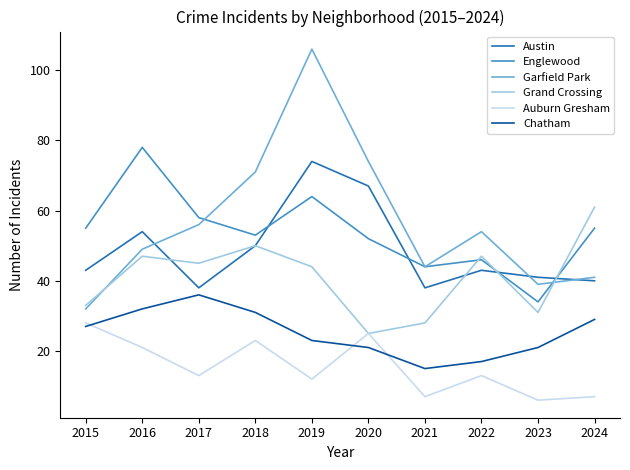

Reading left to right, extract all data points from this chart.

Austin: 2015=43	2016=54	2017=38	2018=50	2019=74	2020=67	2021=38	2022=43	2023=41	2024=40
Englewood: 2015=55	2016=78	2017=58	2018=53	2019=64	2020=52	2021=44	2022=46	2023=34	2024=55
Garfield Park: 2015=32	2016=49	2017=56	2018=71	2019=106	2020=74	2021=44	2022=54	2023=39	2024=41
Grand Crossing: 2015=33	2016=47	2017=45	2018=50	2019=44	2020=25	2021=28	2022=47	2023=31	2024=61
Auburn Gresham: 2015=28	2016=21	2017=13	2018=23	2019=12	2020=25	2021=7	2022=13	2023=6	2024=7
Chatham: 2015=27	2016=32	2017=36	2018=31	2019=23	2020=21	2021=15	2022=17	2023=21	2024=29